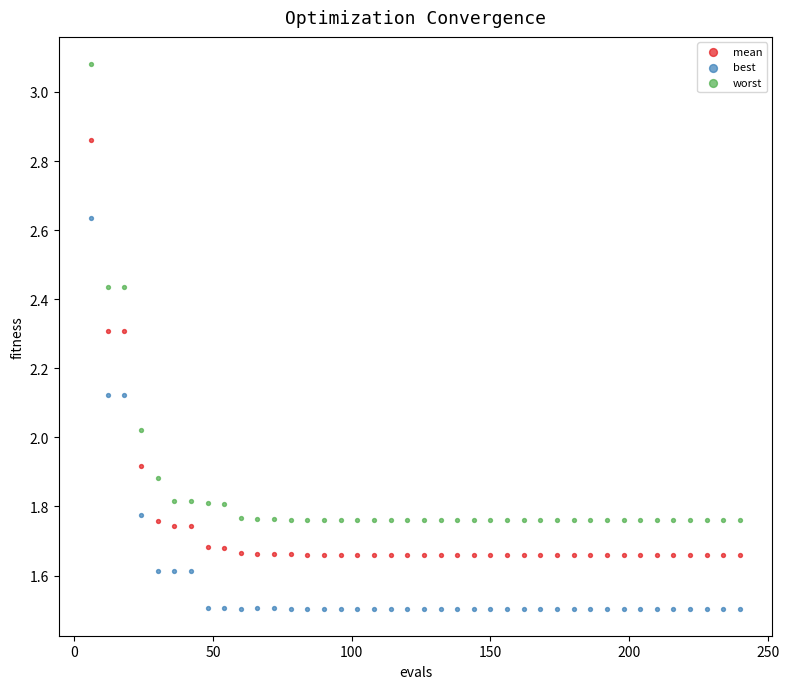

Which series reaches the minimum Y coordinate?

best